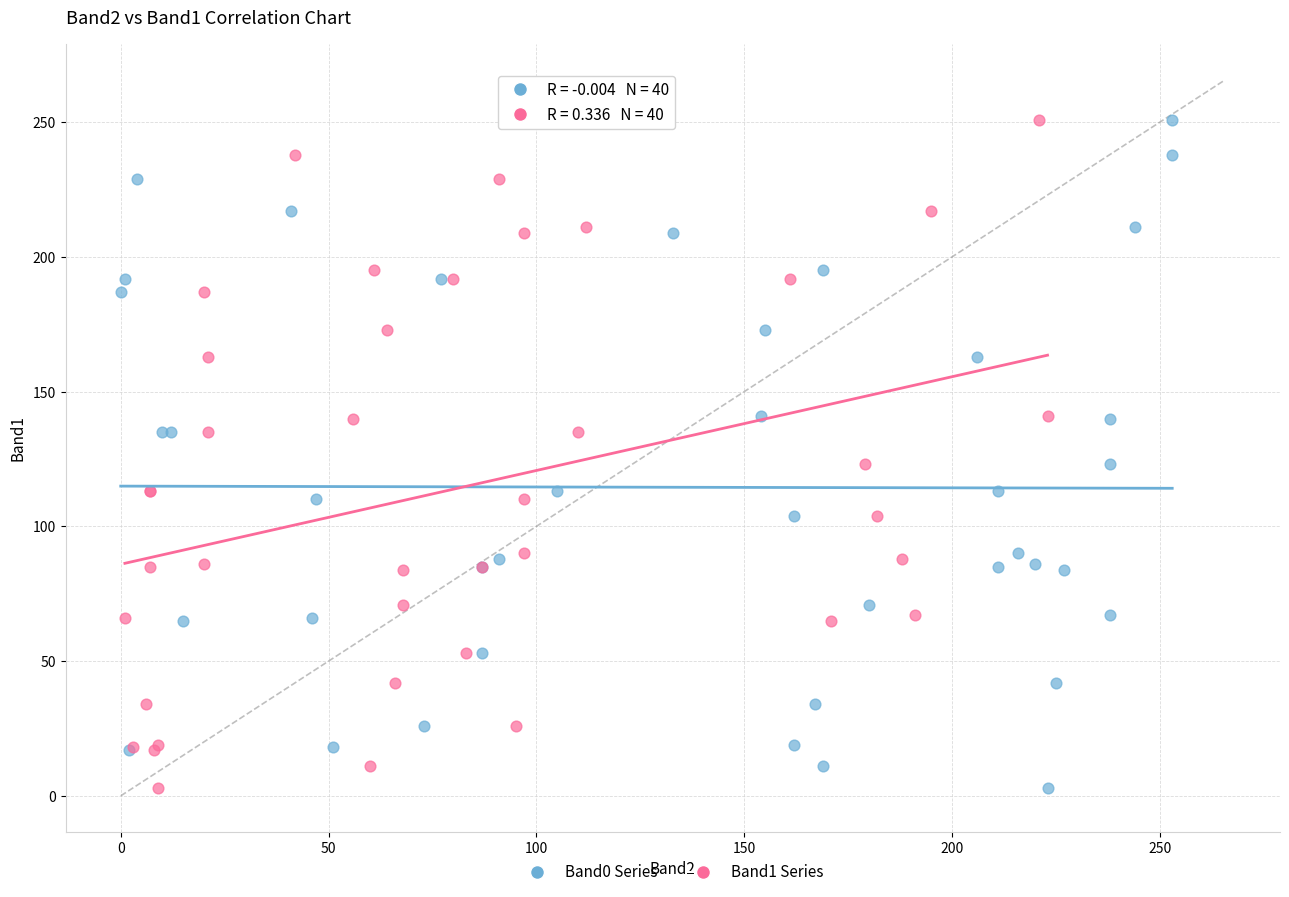

What are all the series names shown in the legend?

Band0 Series, Band1 Series